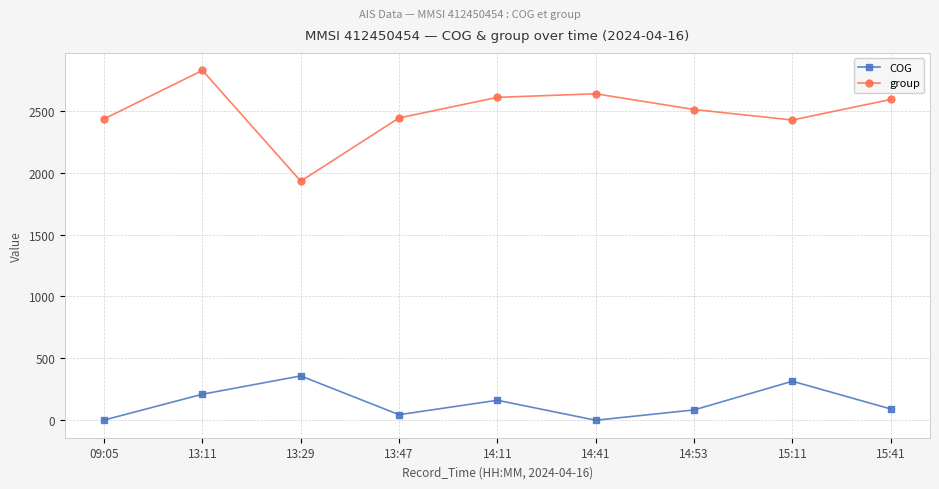

Does the chart display data point markers on the line(s)?

Yes